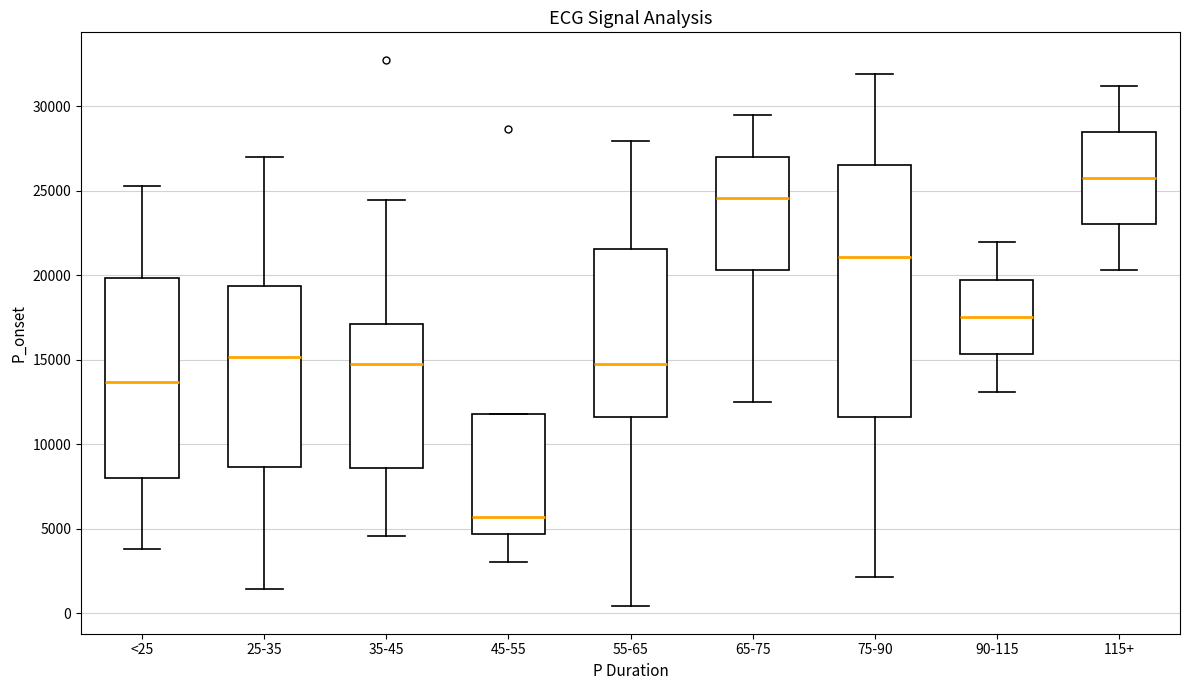

Which box is the tallest, from its lower edge to its upper edge?

75-90